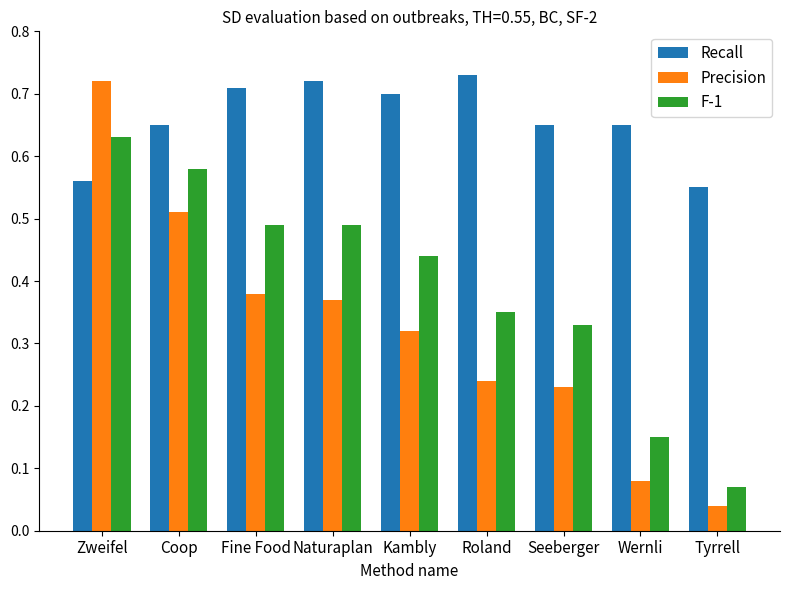

At how many categories does at least one series exceed 0?

9